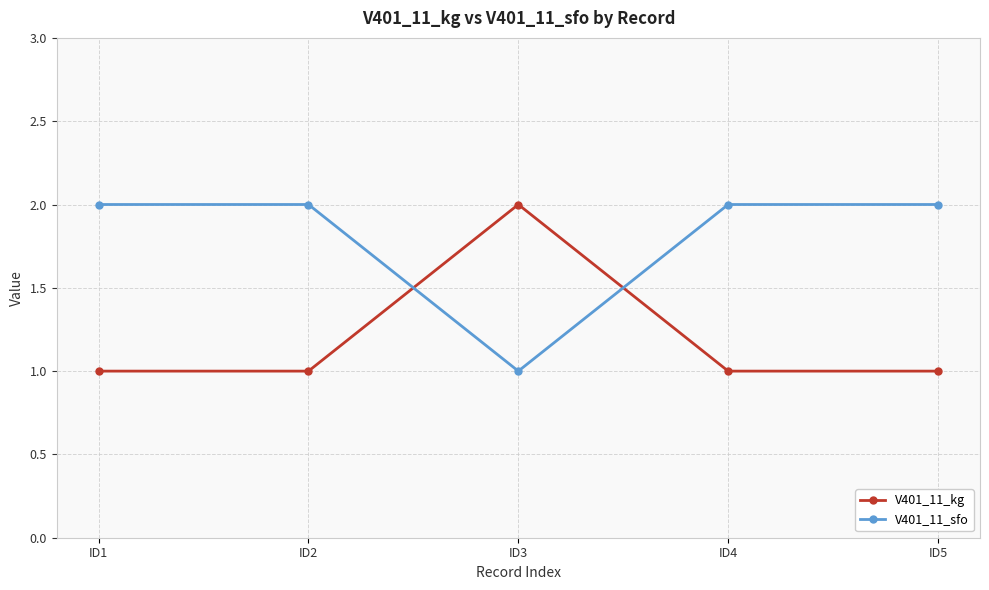

Where is V401_11_sfo nearest to the value 1?

ID3